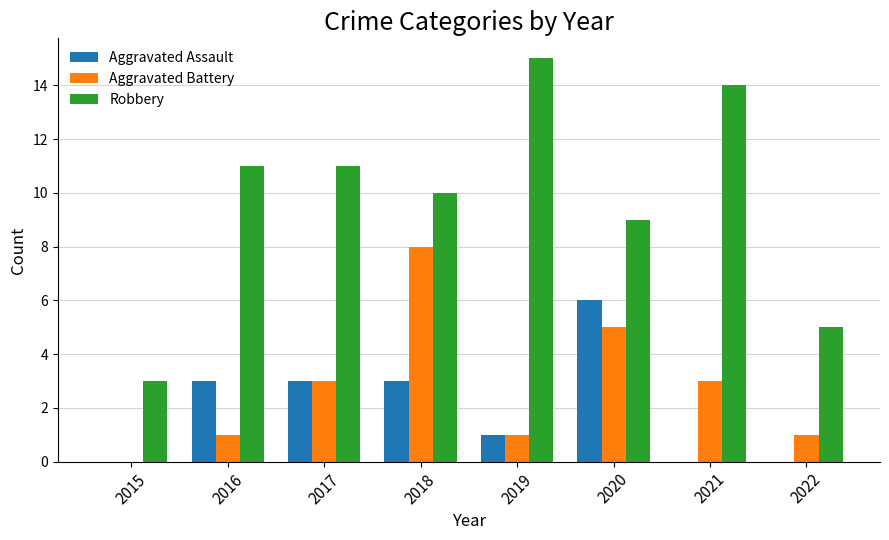

What is the total value across all series at 2017?

17